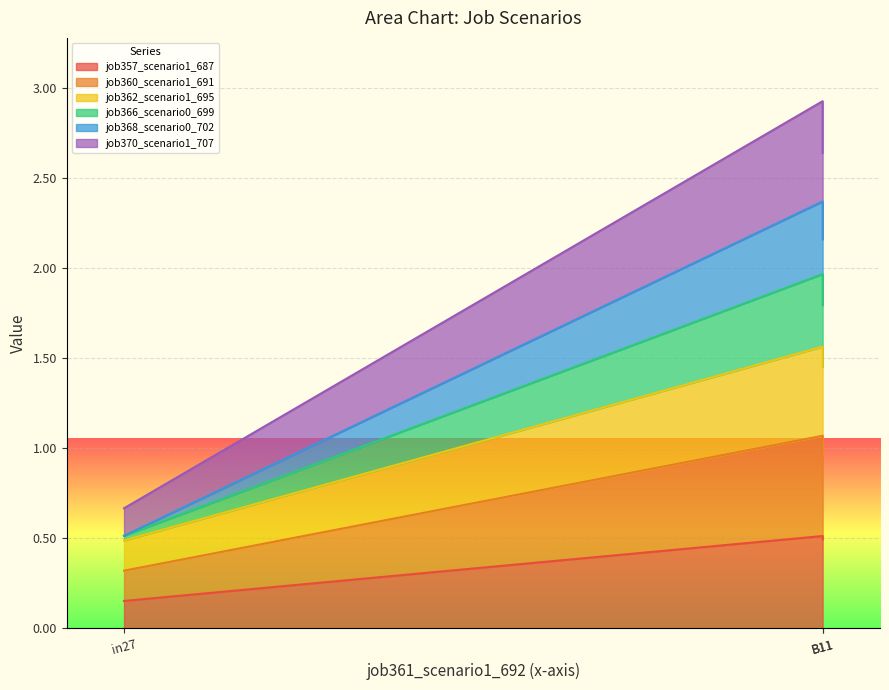

What is the minimum value for job357_scenario1_687?

0.2